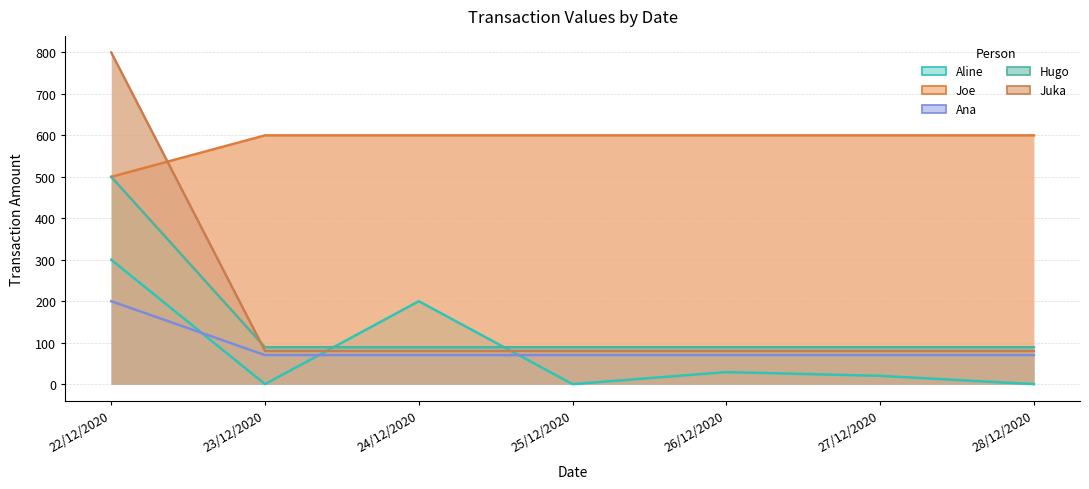

At which category does Aline reach its first local valley?

23/12/2020